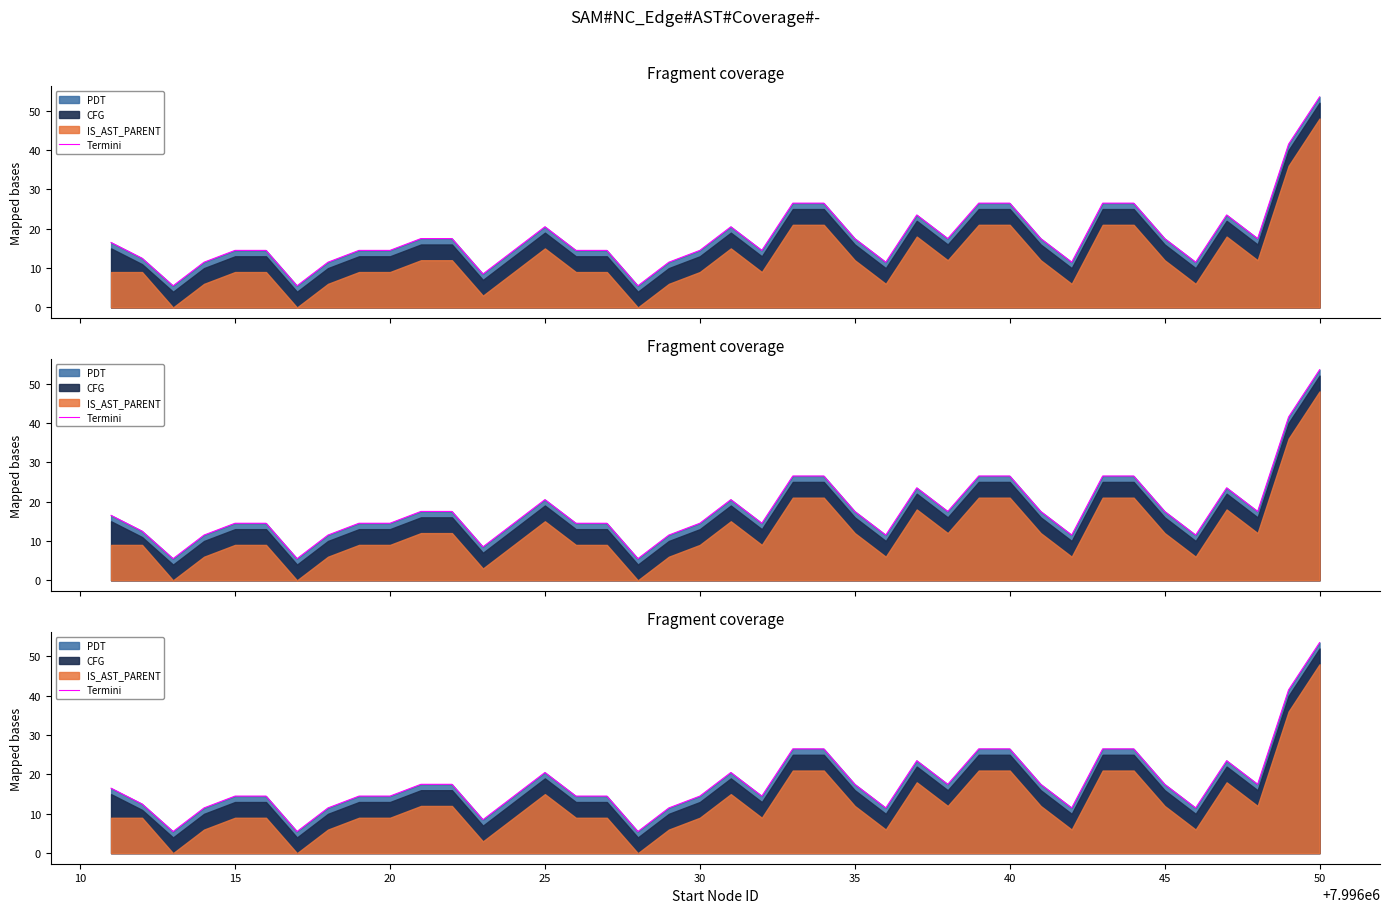

How many points are lower than both their immediate neighbors (excluding endpoints)?

10